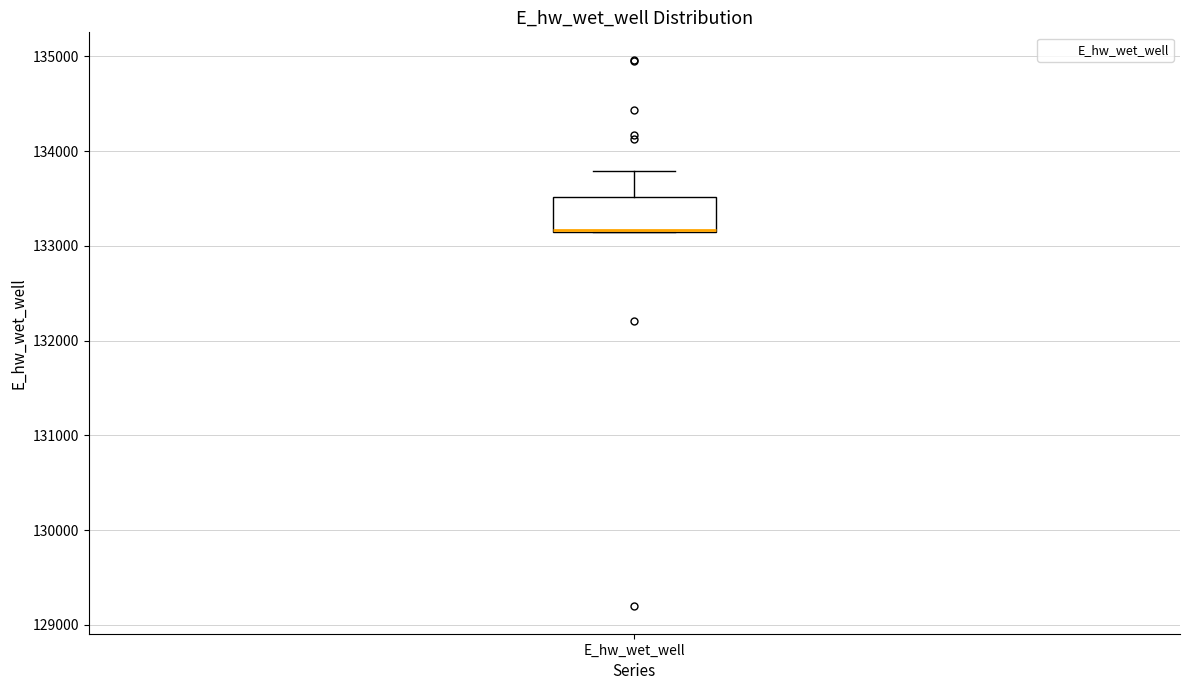

Read this box plot against the y-axis: the position of the median line, the range covered by the box, and the ends of both whiskers. The values are not printed on the chart, so give them approximately, as read against the axis.

median 133200 (drawn on the box's lower edge), box 133200 to 133500, whiskers 133100 to 133800